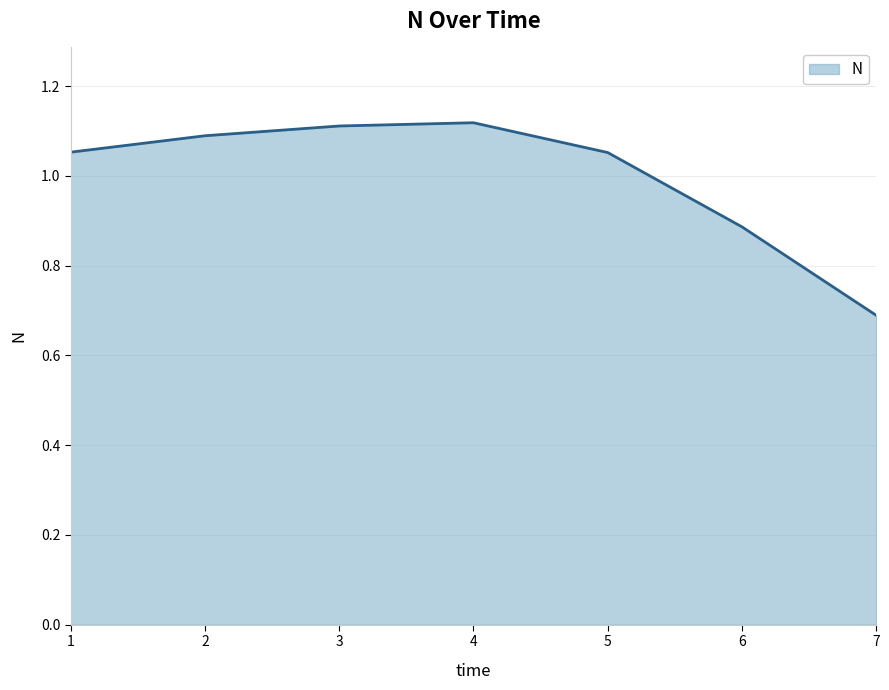

What is the ratio of the value at 7 to the value at 2?

0.6